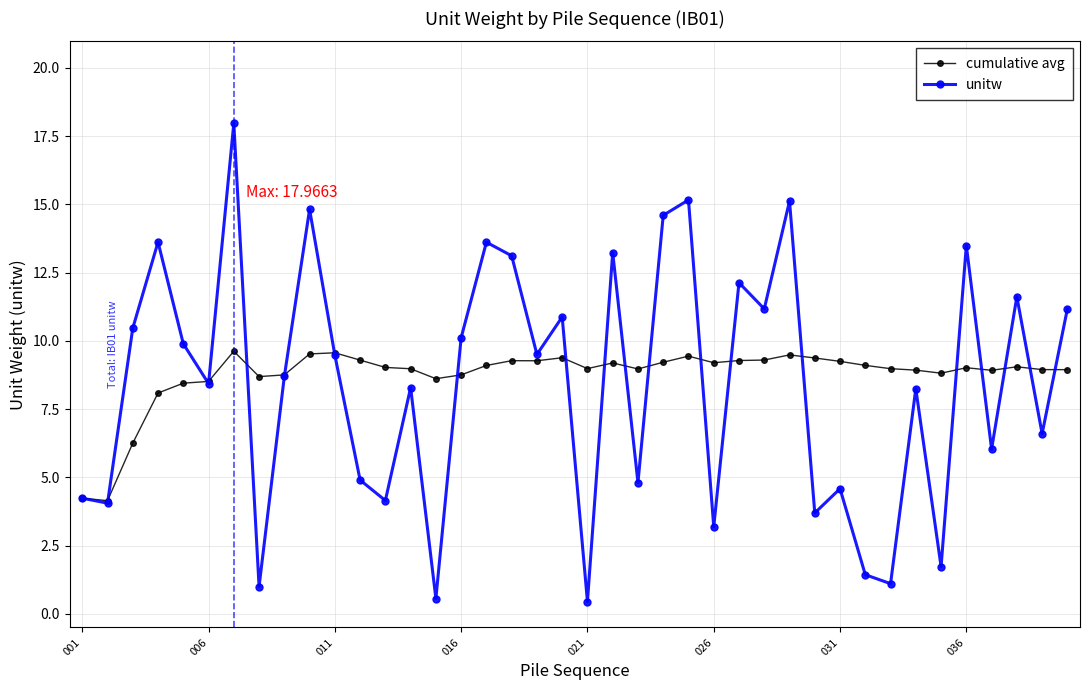

What is the maximum value for unitw?

18.0